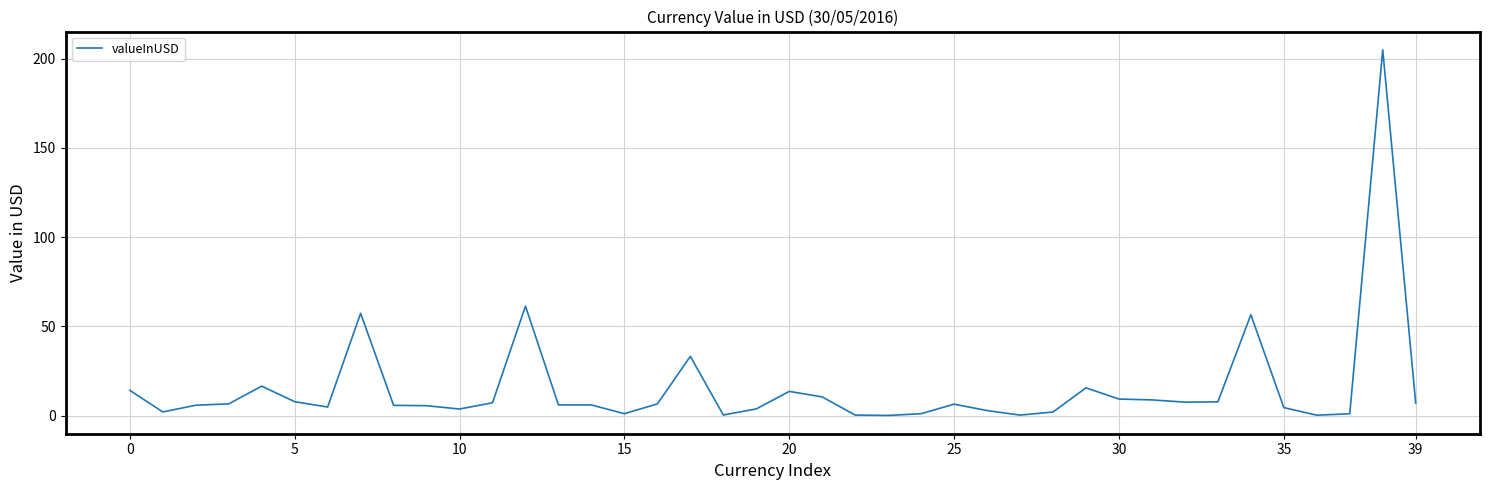

What is the difference between the maximum and minimum values?

204.9